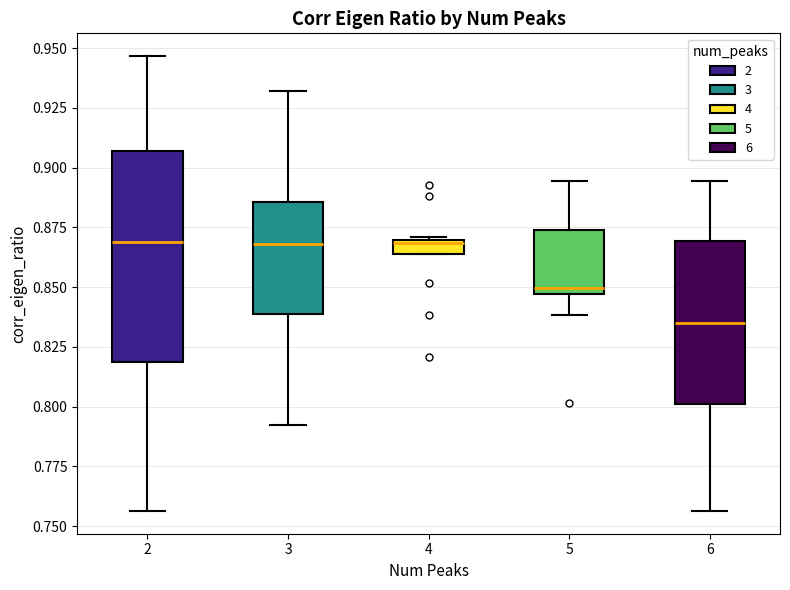

Comparing the boxes themselves (not the whiskers), which one is the tallest?

2